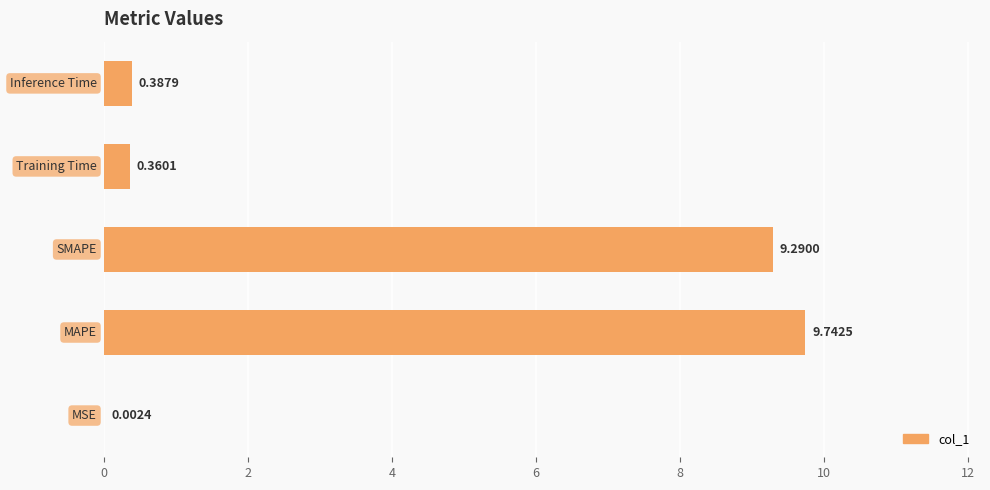

What is the sum of all values?

19.8